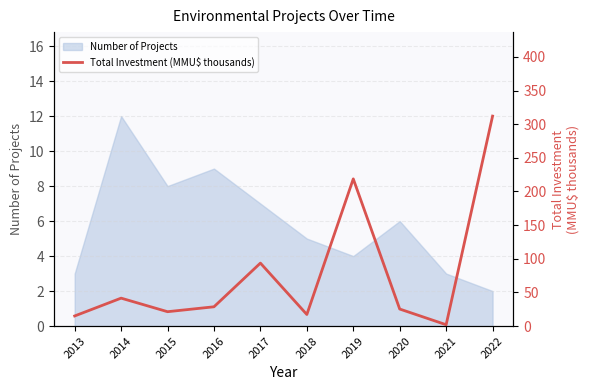

Is it true that the value at 2018 is 17.2?

True